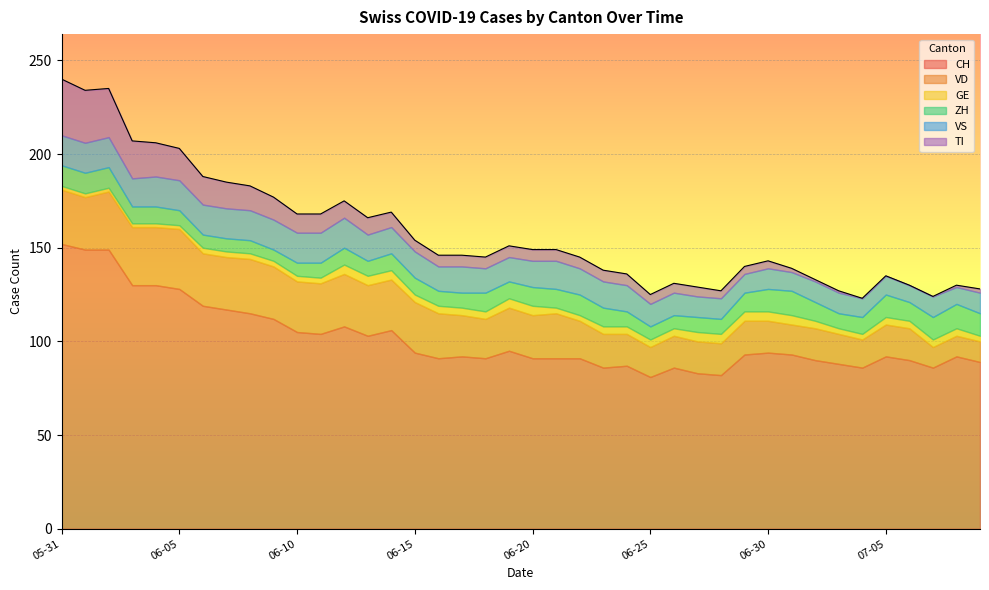

What is the highest value of the CH series?

152